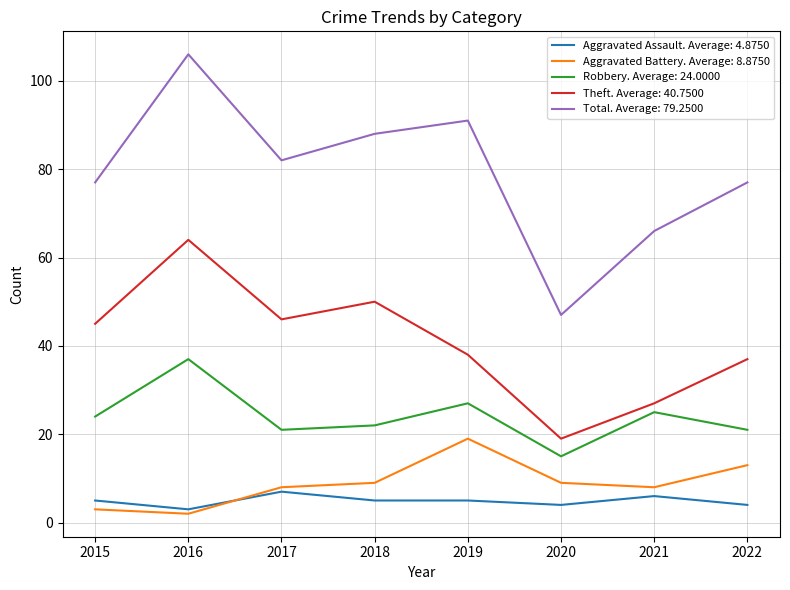

Which series changed the most between 2018 and 2020?

Total. Average: 79.2500